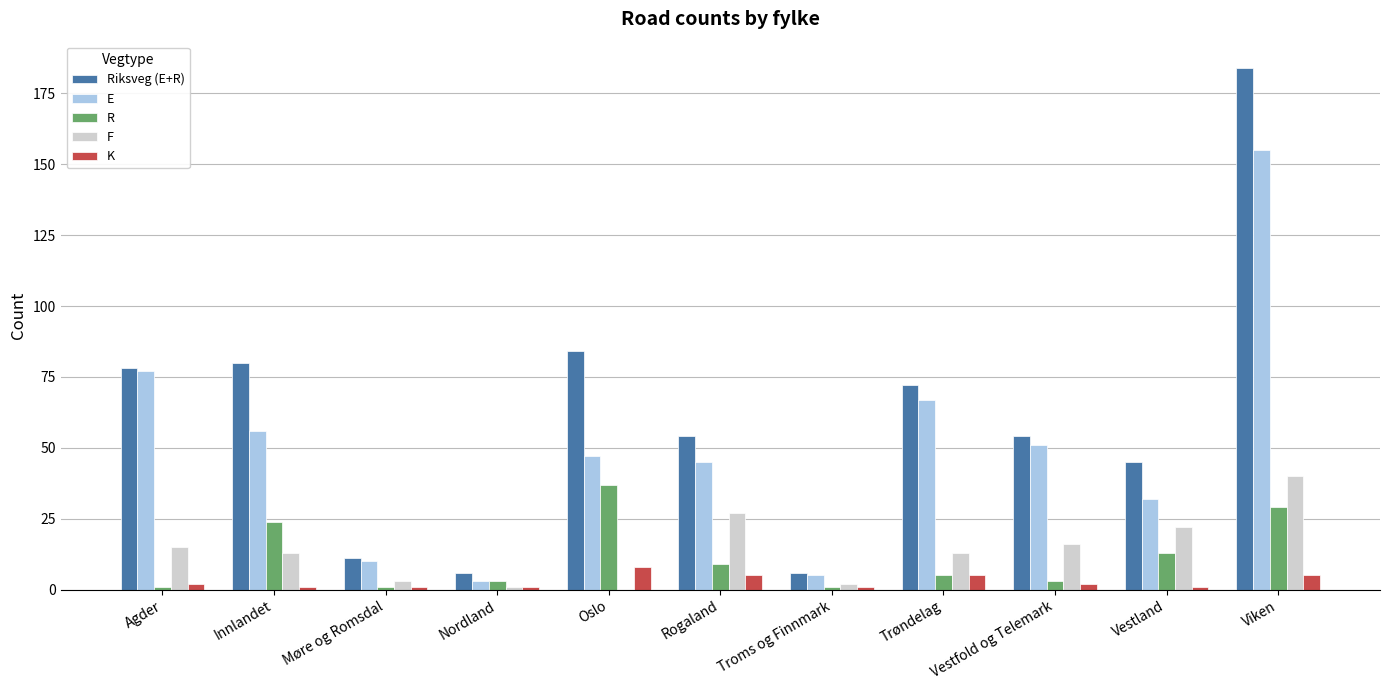

Reading right to left, list all the values displayed in this chart.

Riksveg (E+R): 184	45	54	72	6	54	84	6	11	80	78
E: 155	32	51	67	5	45	47	3	10	56	77
R: 29	13	3	5	1	9	37	3	1	24	1
F: 40	22	16	13	2	27	0	1	3	13	15
K: 5	1	2	5	1	5	8	1	1	1	2